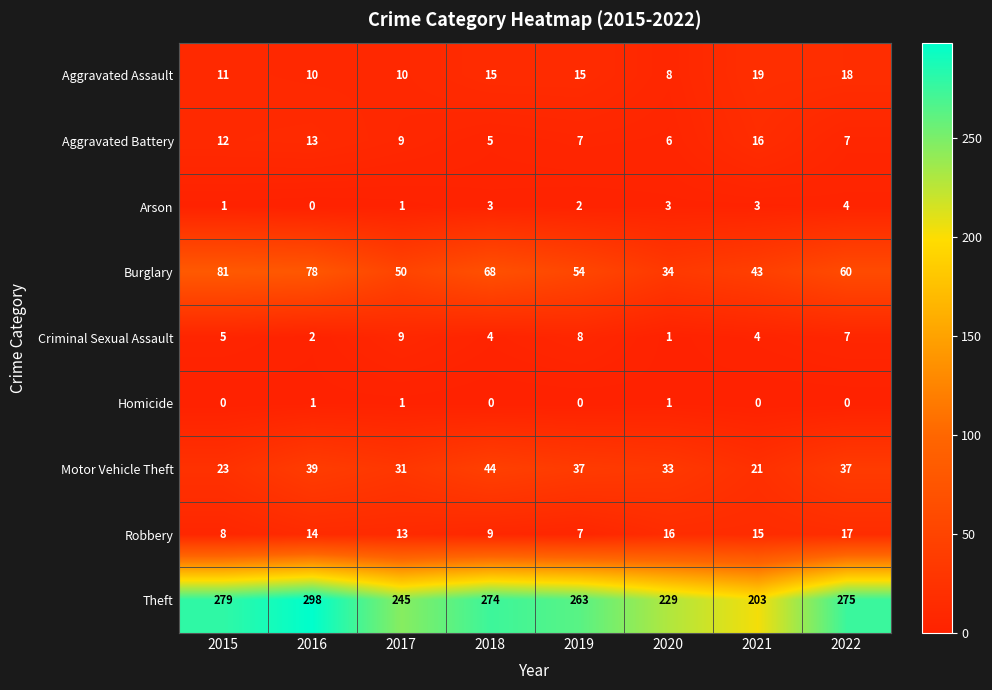

At which label does Aggravated Battery reach its peak?

2021